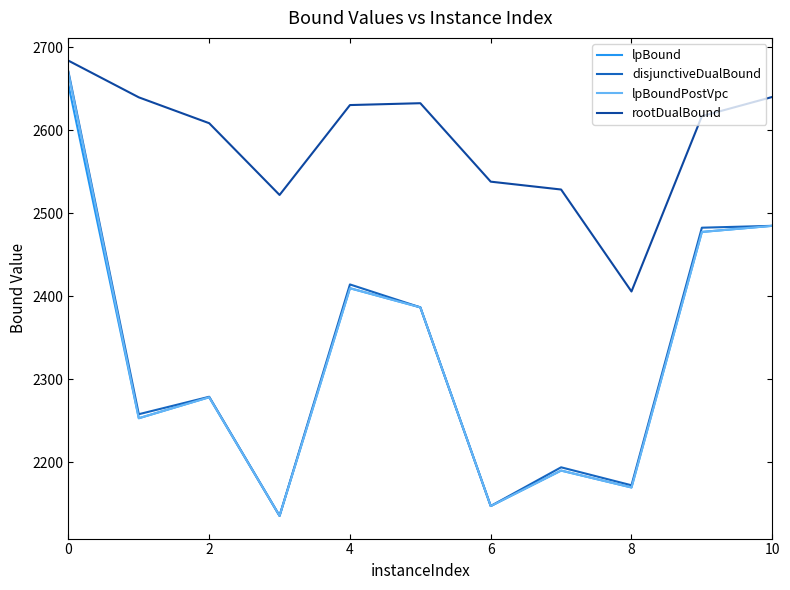

What is the maximum value for lpBoundPostVpc?

2669.0